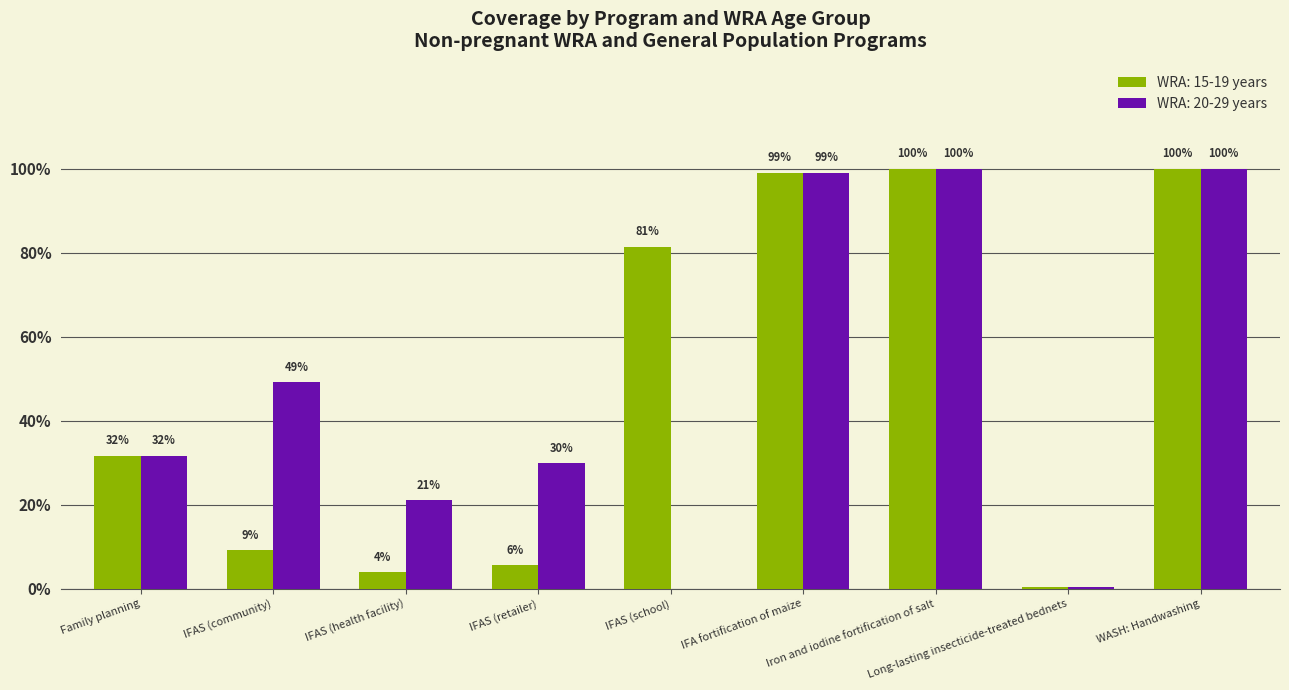

What are all the series names shown in the legend?

WRA: 15-19 years, WRA: 20-29 years